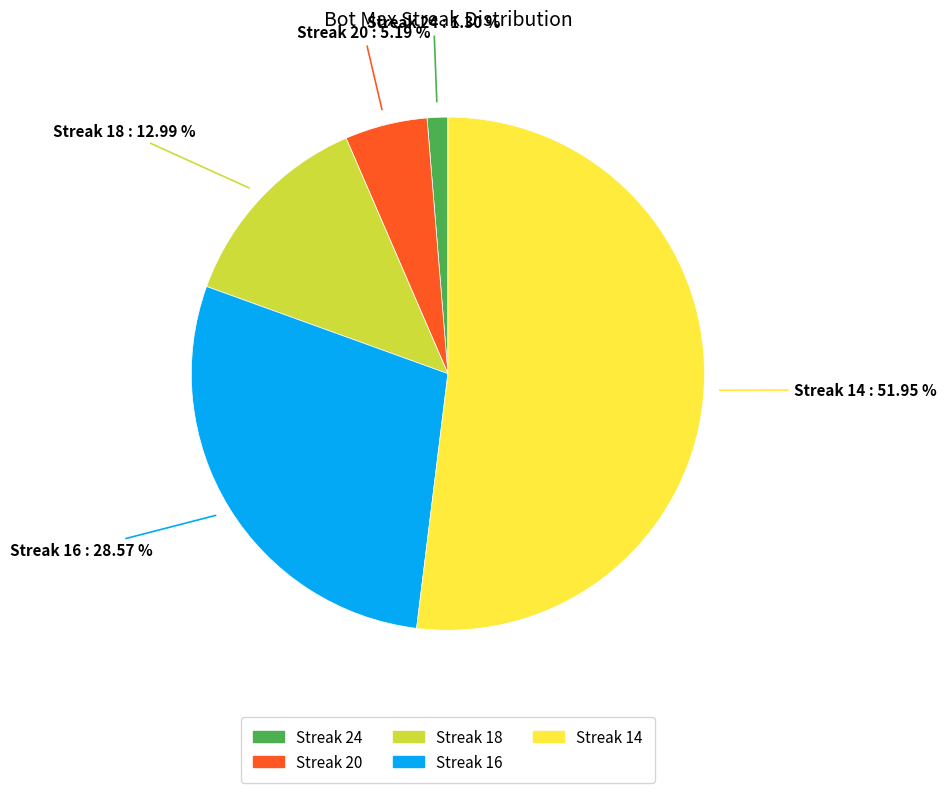

Does any single category account for the majority?

Yes